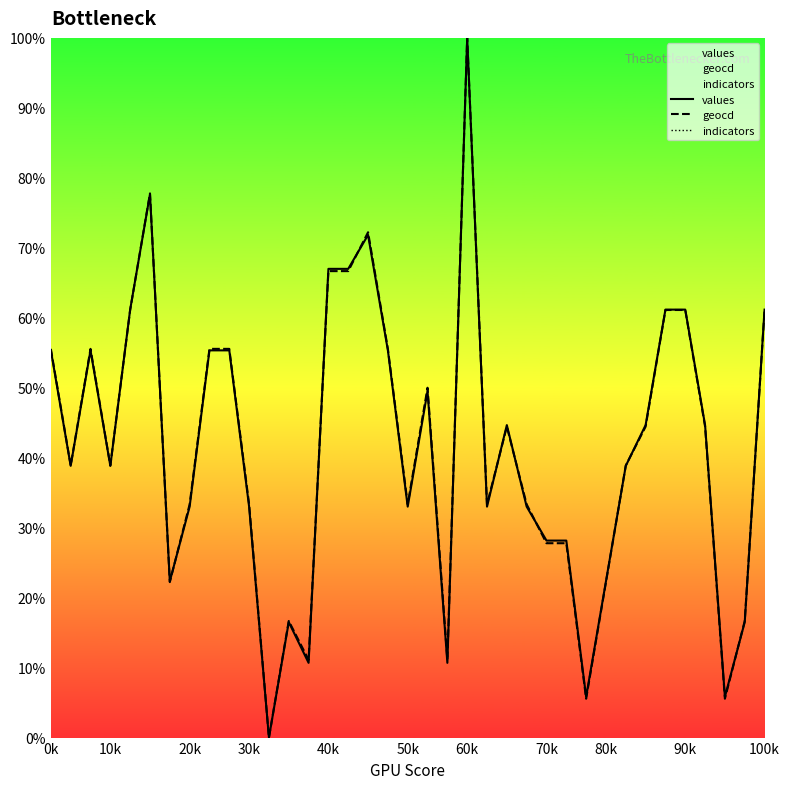

How many interior local peaks does the geocd series have?

7